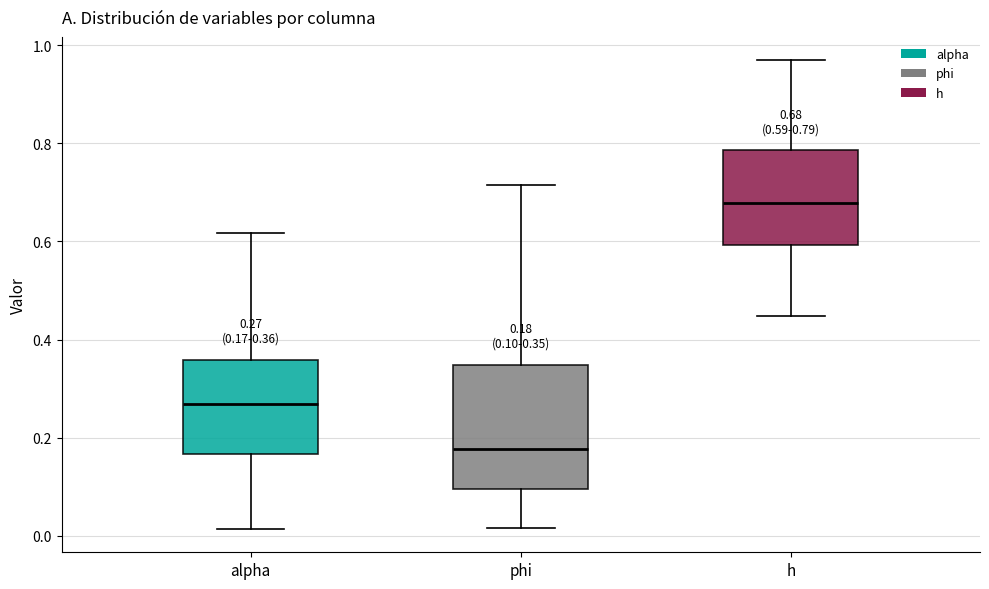

Which box is the tallest, from its lower edge to its upper edge?

phi